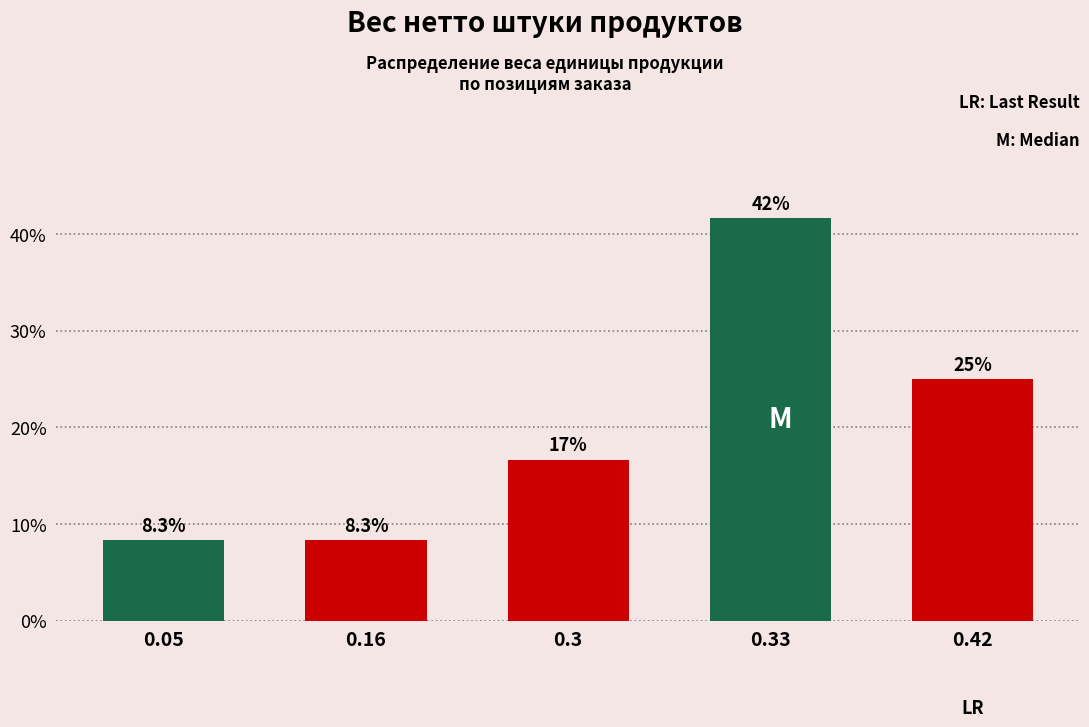

Reading left to right, extract all data points from this chart.

8.3	8.3	16.7	41.7	25.0